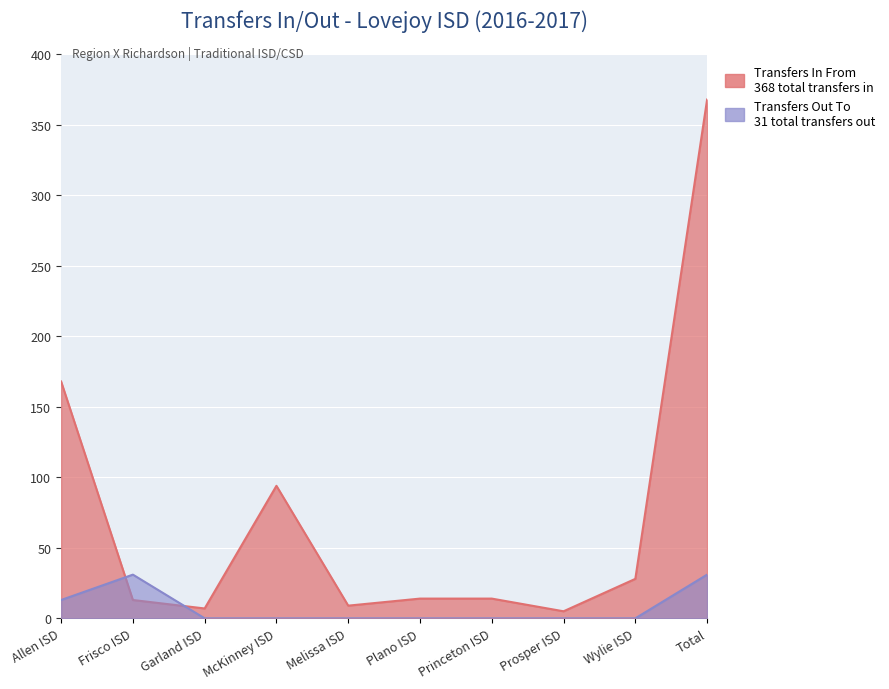

How many series are shown in this chart?

2